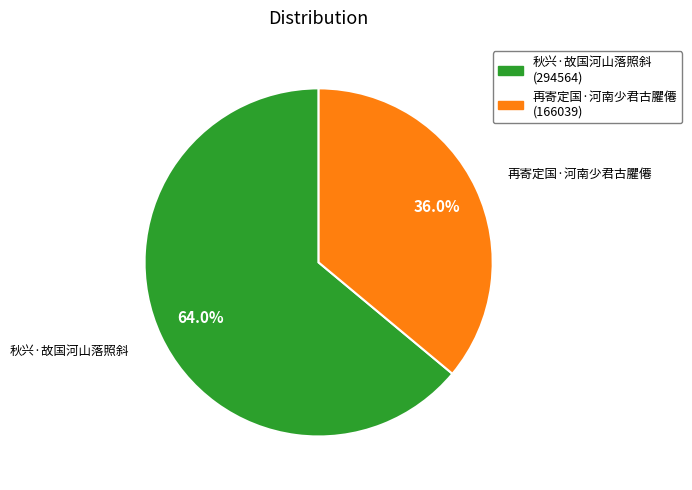

How many segments does this pie chart have?

2